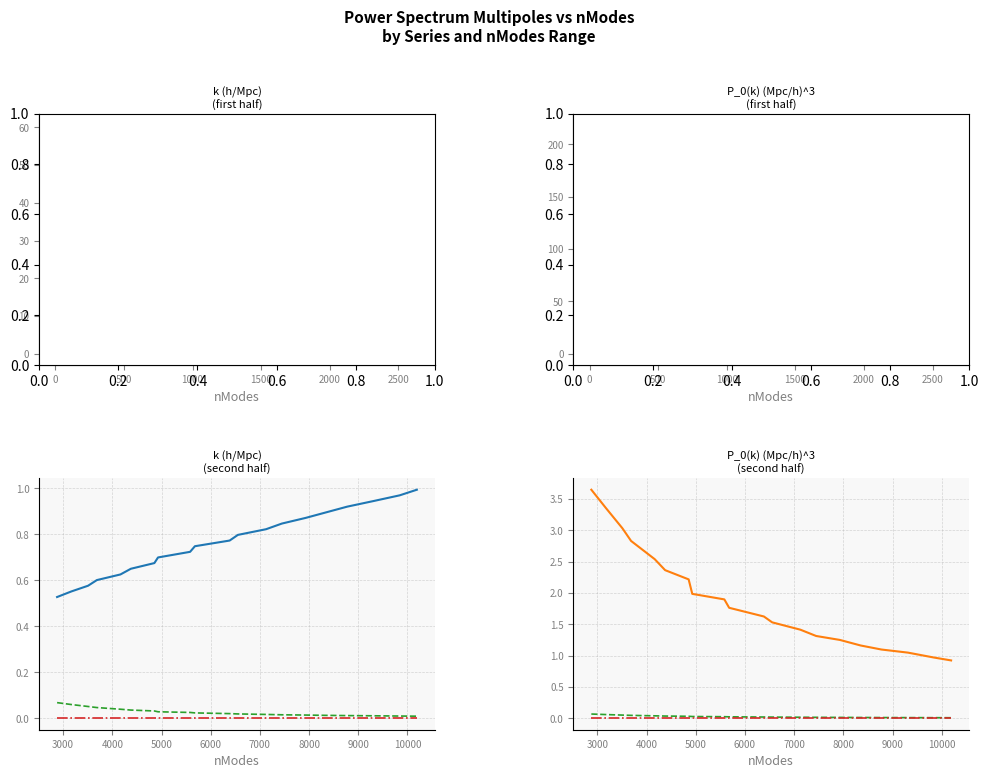

The value of ErrorBar (Mpc/h)^3 at 2500 is 0.0. True or false?

False